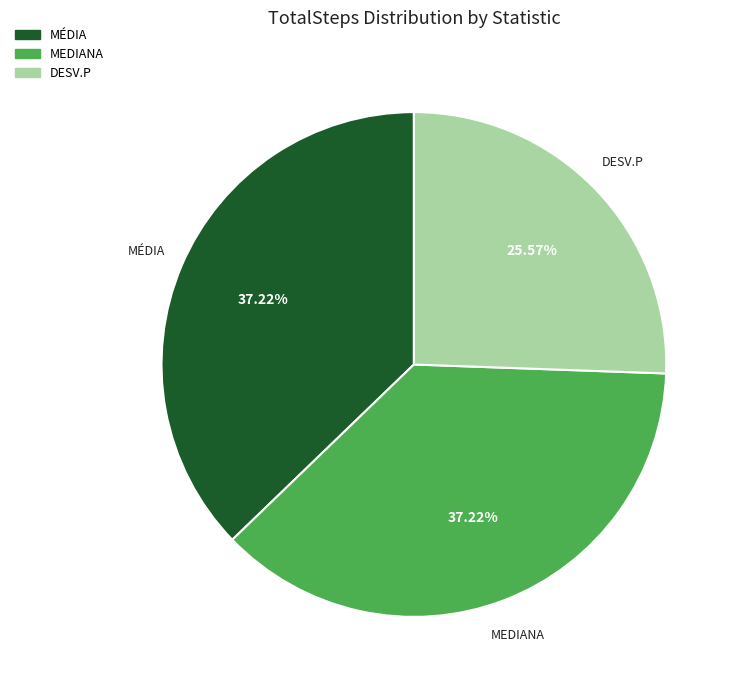

To the nearest percent, what portion does MEDIANA represent?

37%